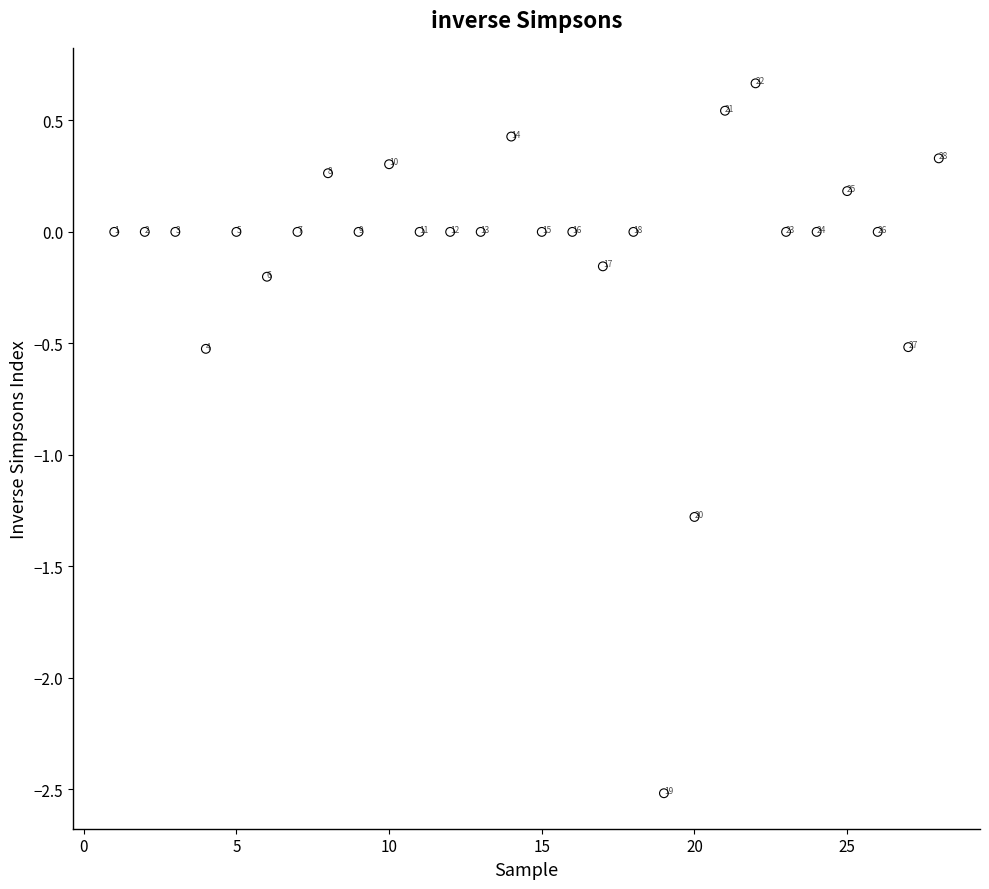

What is the range of Y values (max minus min)?

3.2